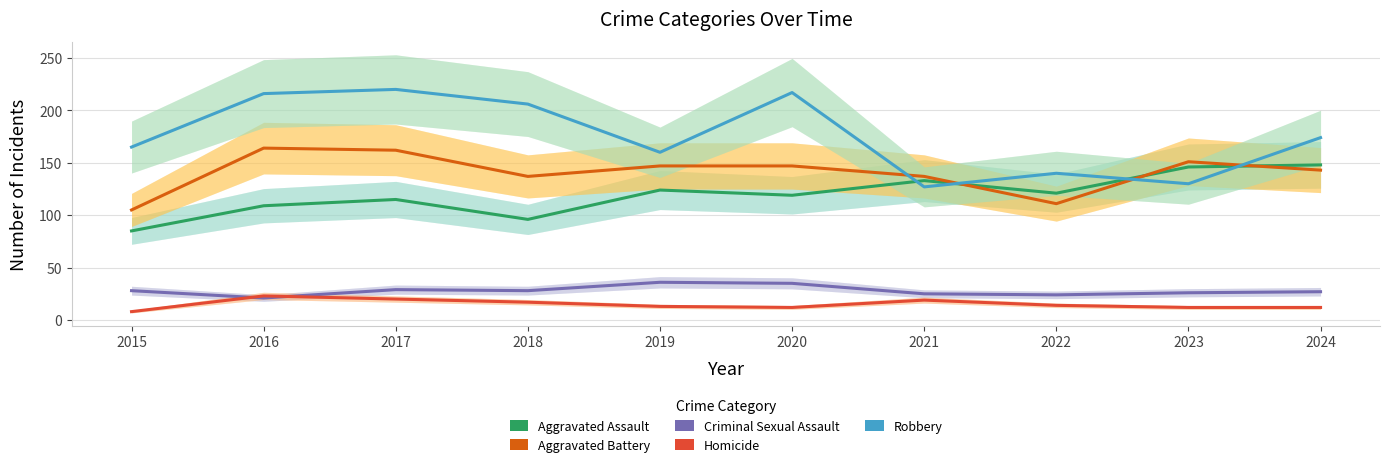

Is this an area chart (filled region under the line)?

No